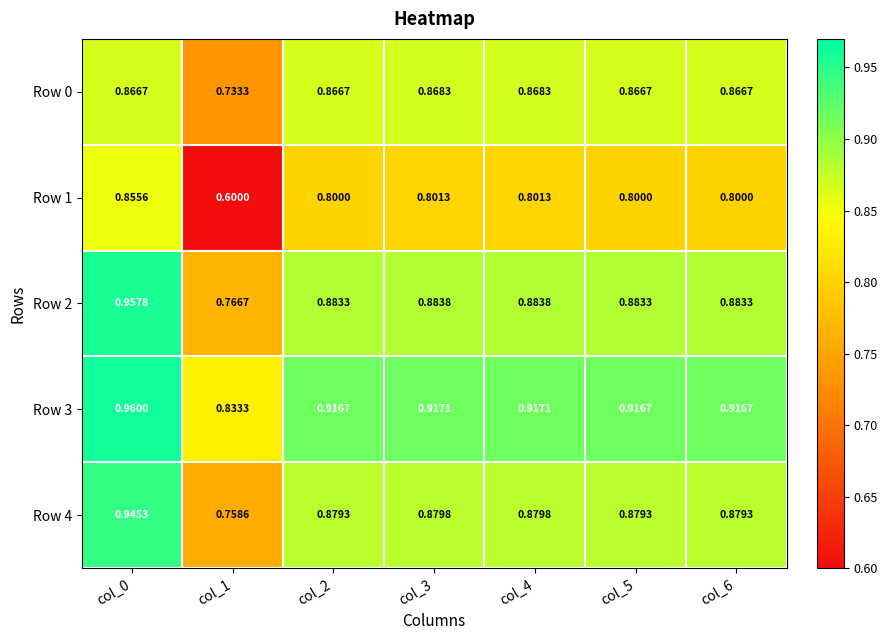

Which series changed the most between col_3 and col_6?

Row 0